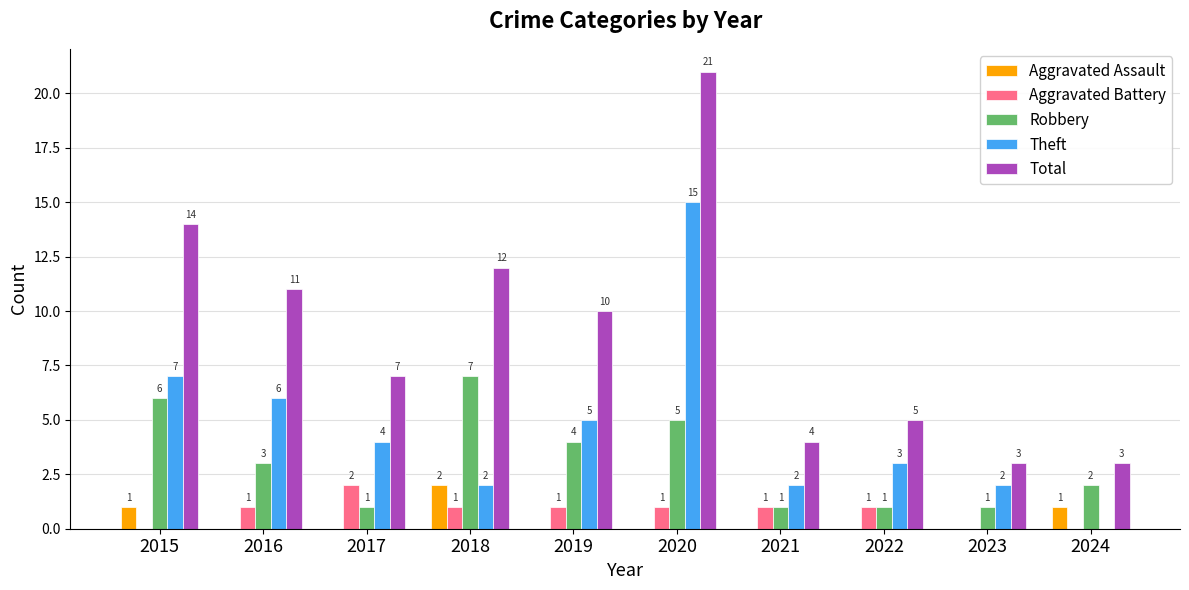

Reading left to right, extract all data points from this chart.

Aggravated Assault: 1	0	0	2	0	0	0	0	0	1
Aggravated Battery: 0	1	2	1	1	1	1	1	0	0
Robbery: 6	3	1	7	4	5	1	1	1	2
Theft: 7	6	4	2	5	15	2	3	2	0
Total: 14	11	7	12	10	21	4	5	3	3